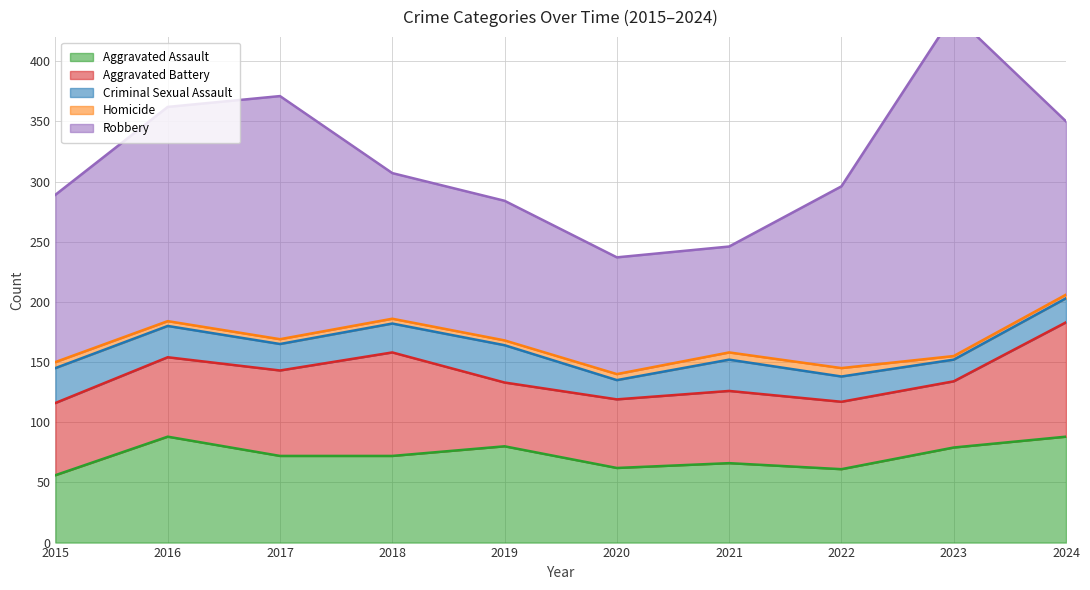

Reading right to left, what are all the values shown in this chart?

Aggravated Assault: 88	79	61	66	62	80	72	72	88	56
Aggravated Battery: 95	55	56	60	57	53	86	71	66	60
Criminal Sexual Assault: 20	18	21	26	16	31	24	22	26	29
Homicide: 3	3	7	6	5	4	4	4	4	5
Robbery: 144	284	151	88	97	116	121	202	178	139